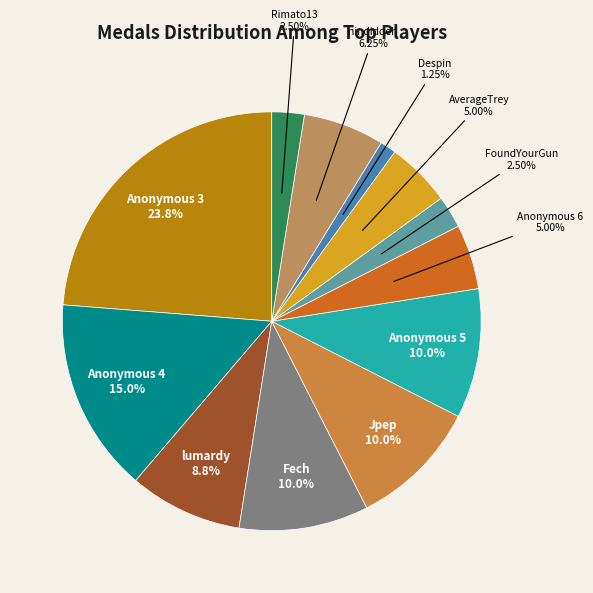

Which slice is the smallest?

Despin